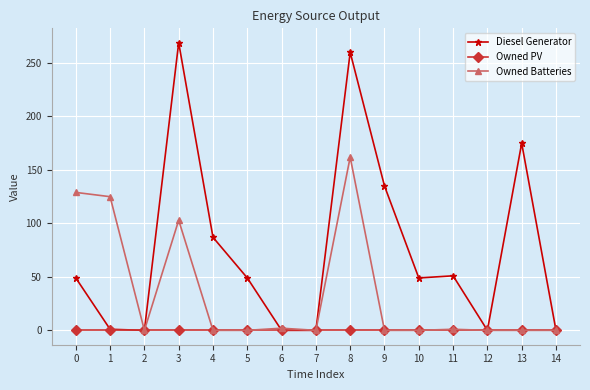

At how many categories does at least one series exceed 91?

6